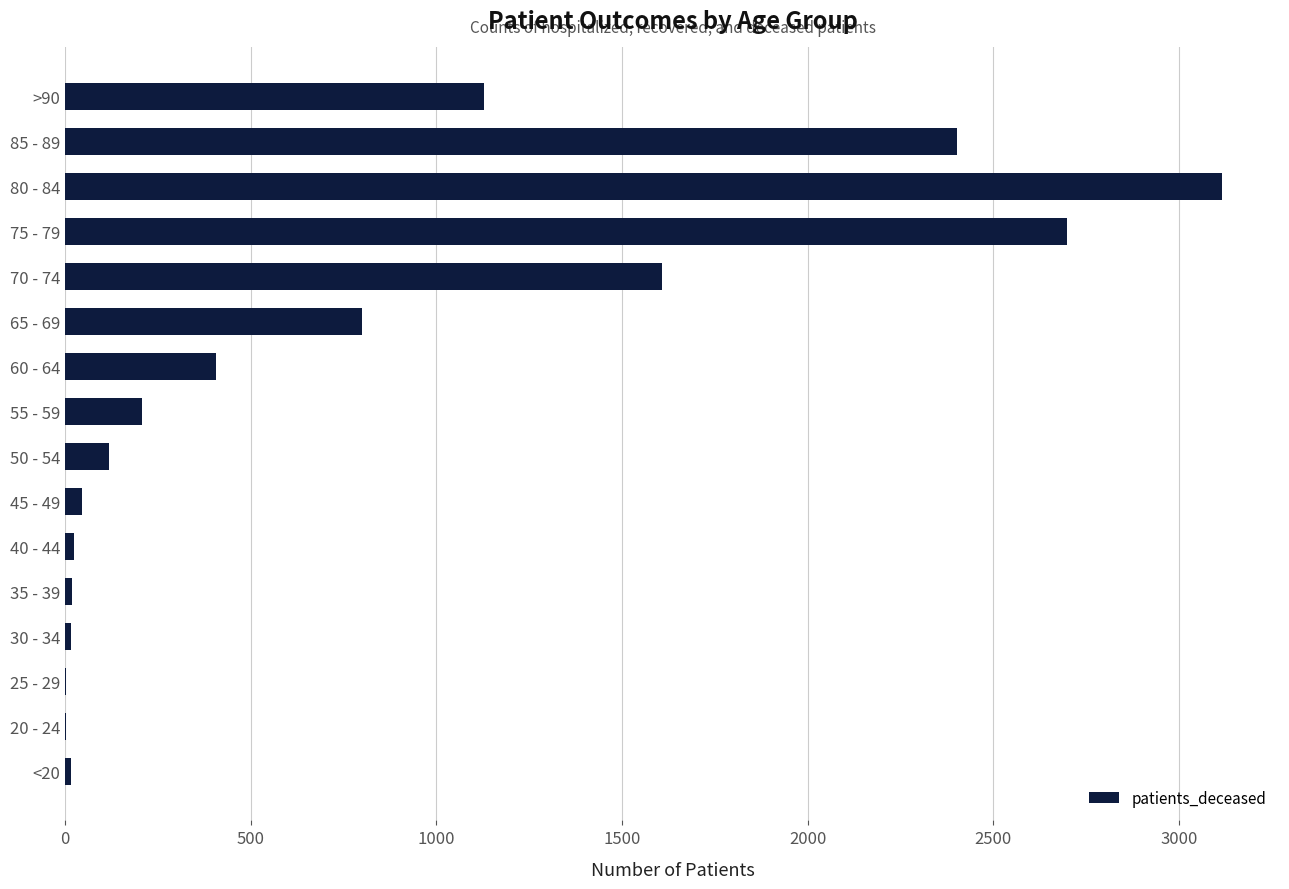

What is the change in value from 75 - 79 to 80 - 84?

+419